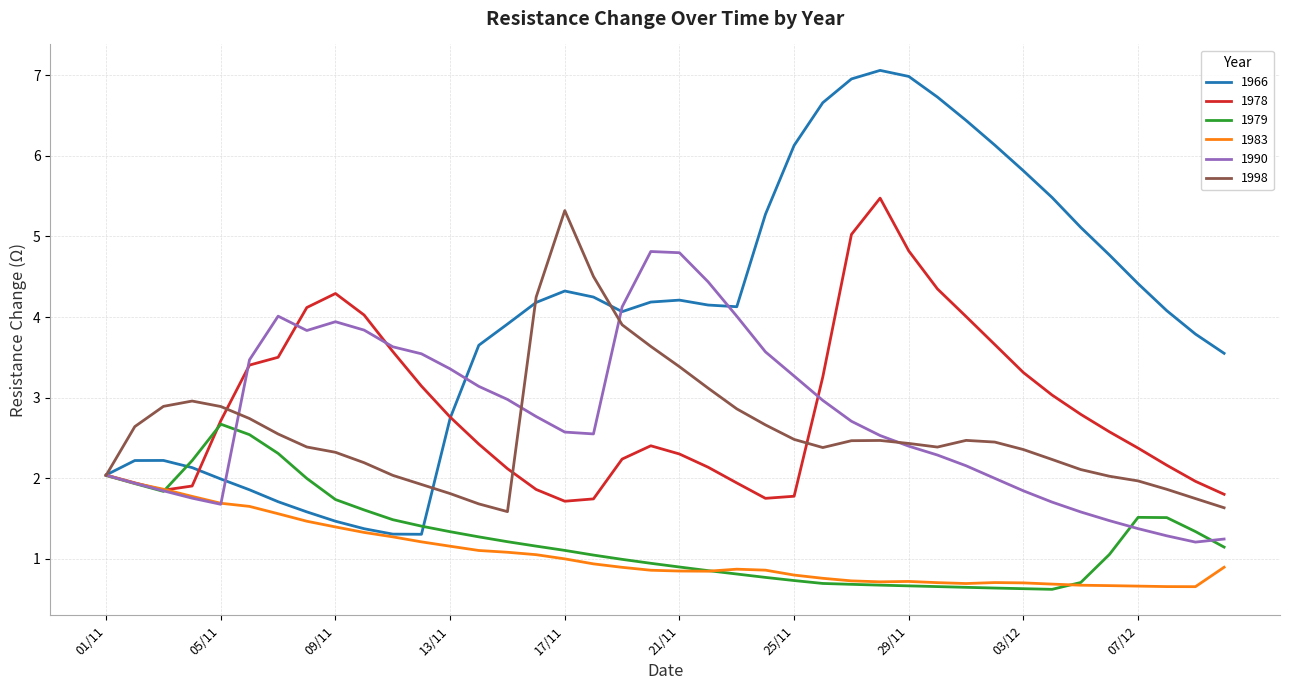

What is the highest value of the 1966 series?

7.1